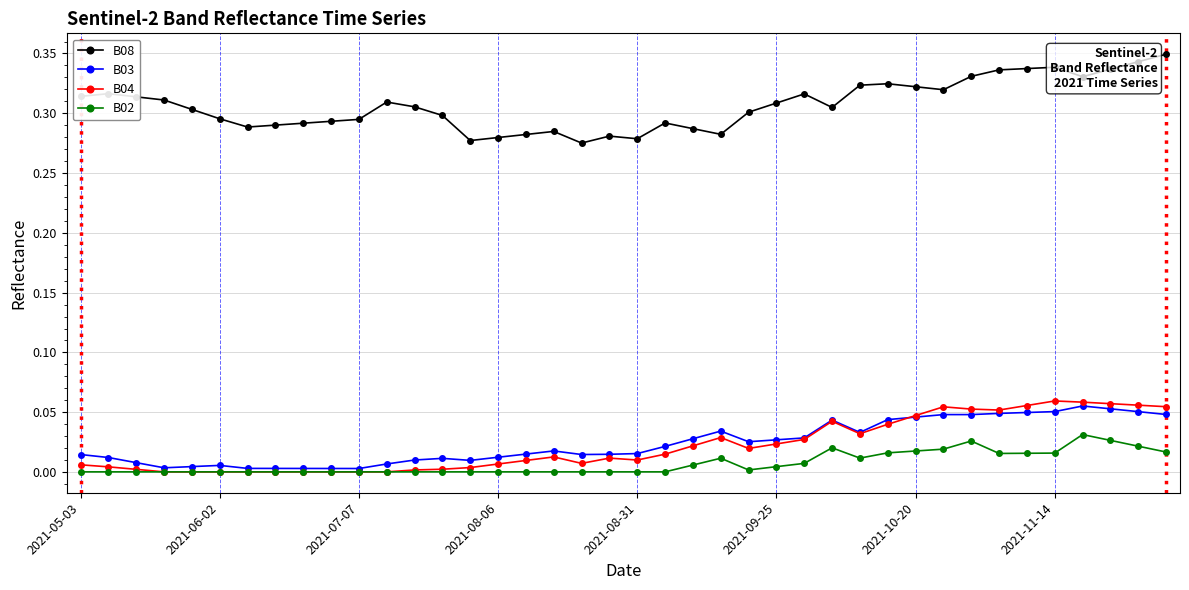

Which series has the largest range (max minus min)?

B08